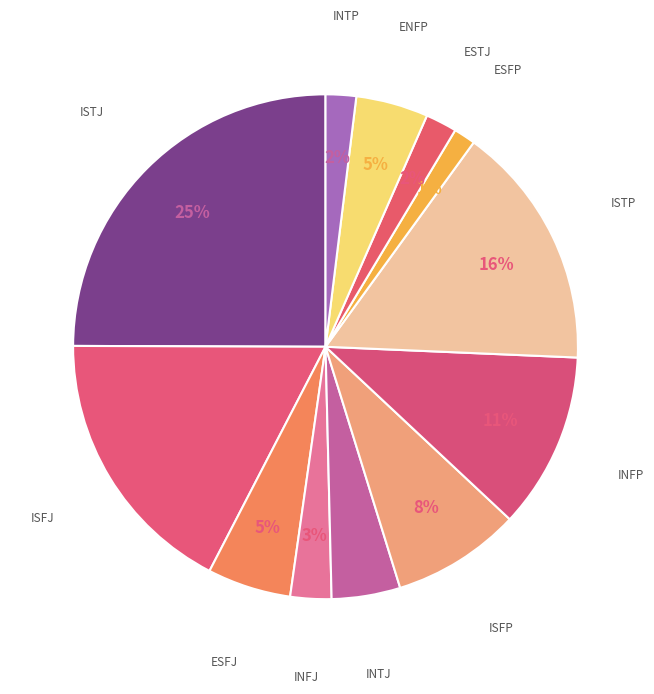

Between INTP and INFP, which is larger?

INFP